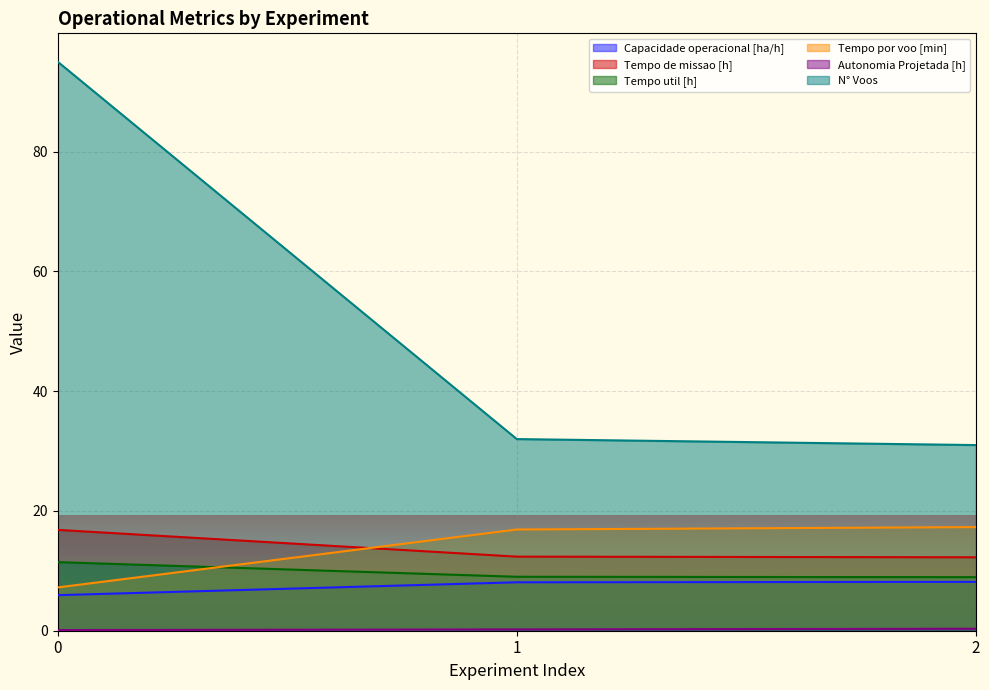

What is the sum of the Tempo por voo [min] values at 0 and 1?

24.1